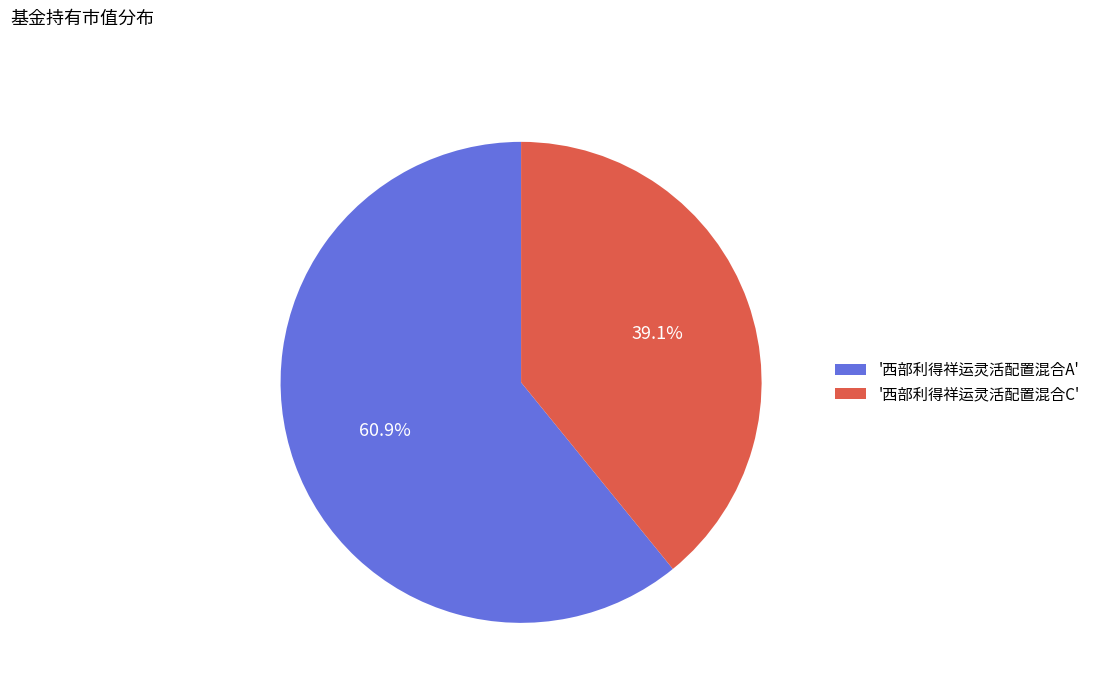

Is '西部利得祥运灵活配置混合C' the majority of the pie?

No